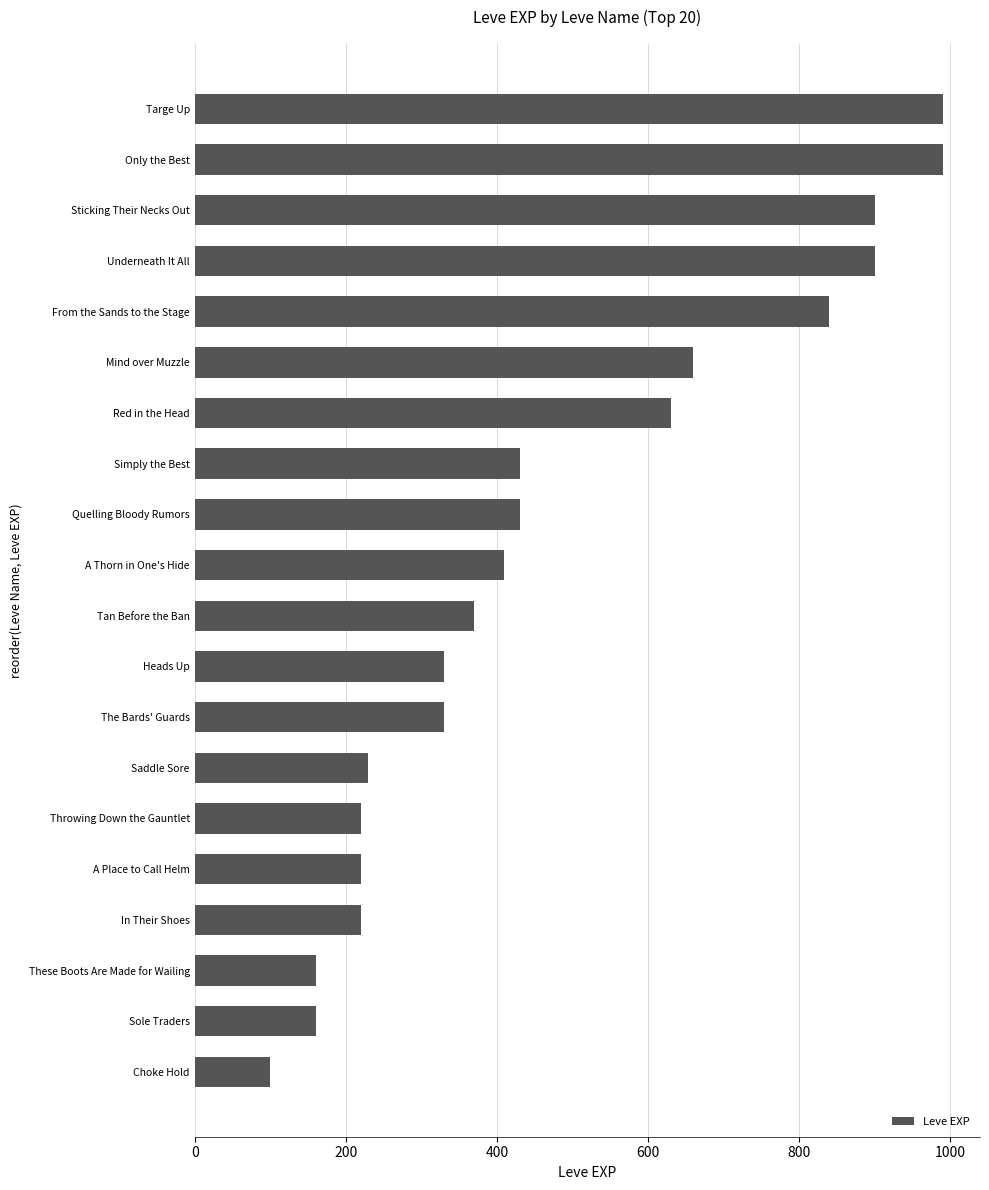

At which label is the value closest to 545?

Red in the Head